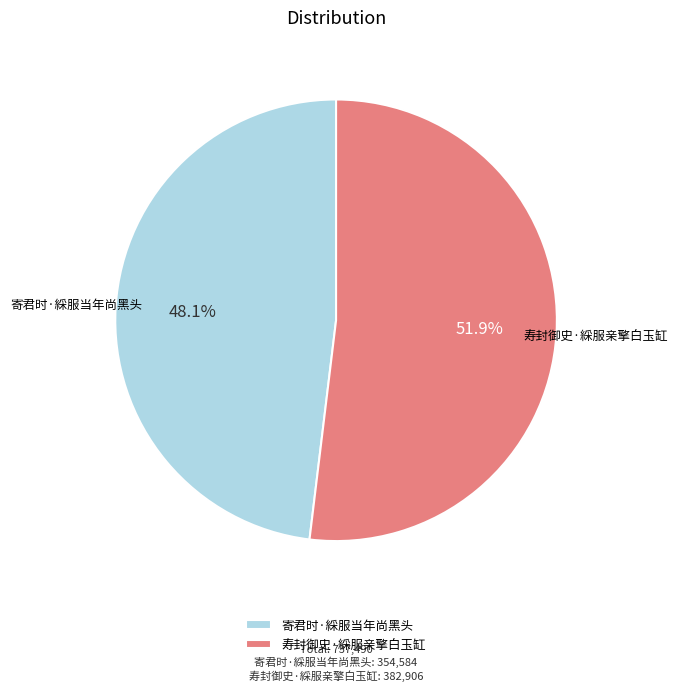

Is there a majority slice in this chart?

Yes